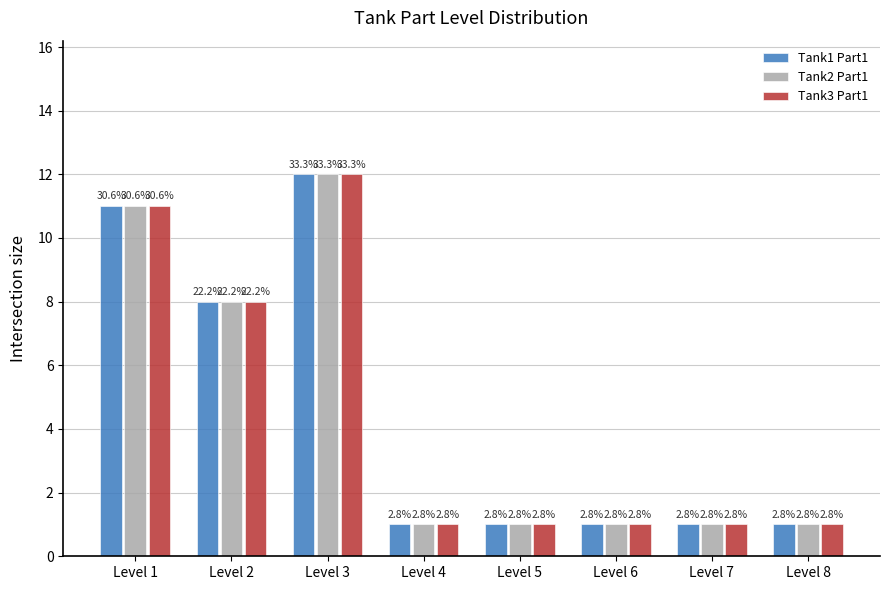

The Tank2 Part1 series shows 2 at Level 7. True or false?

False